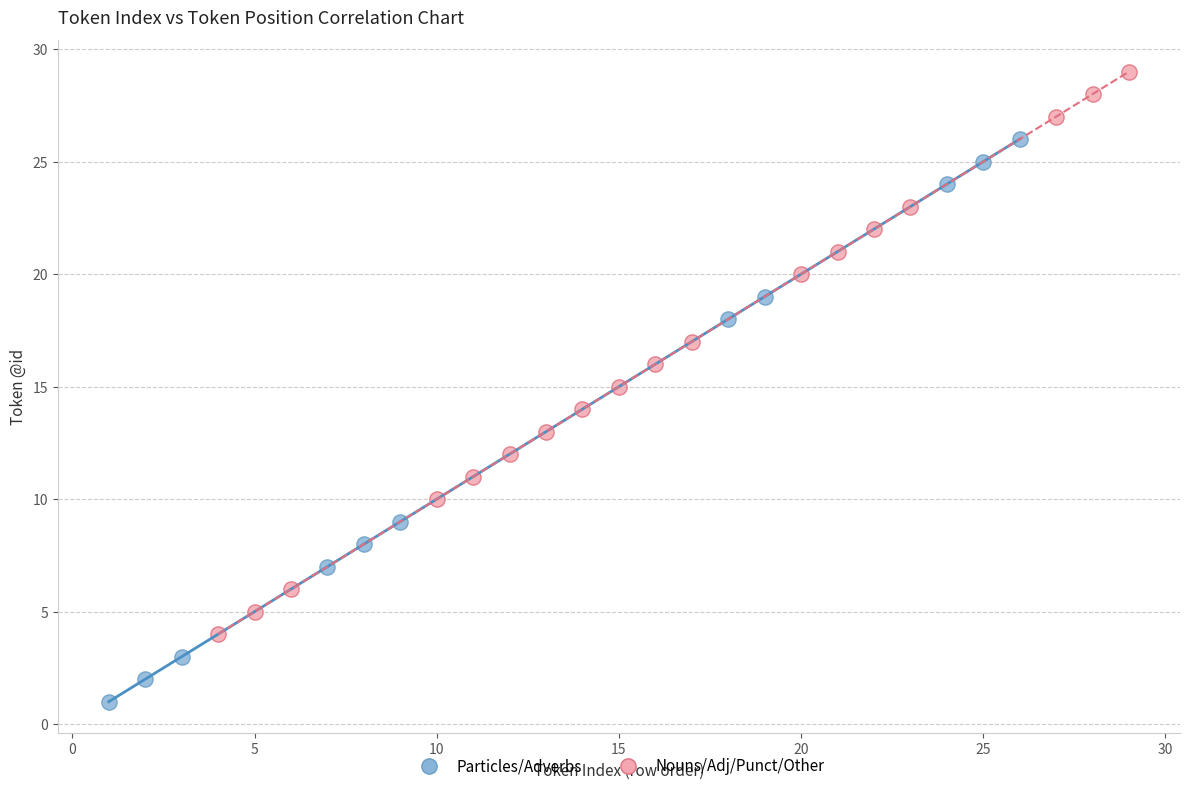

Which series contains the highest Y value?

Nouns/Adj/Punct/Other